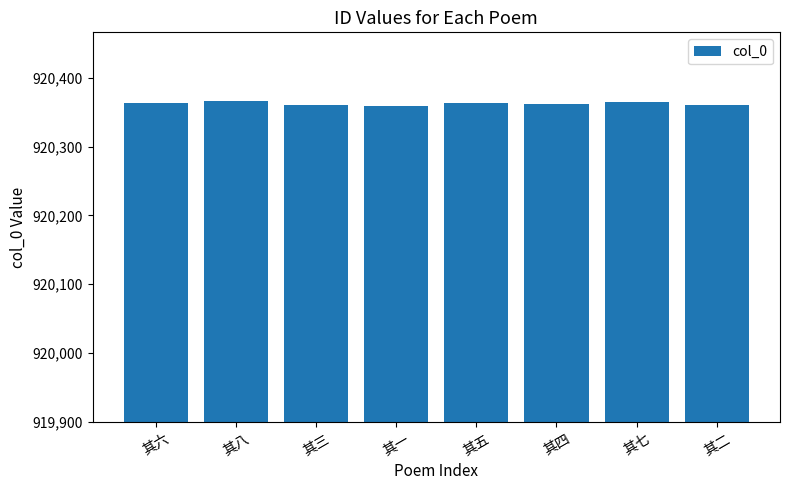

Does the chart contain stacked bars?

No